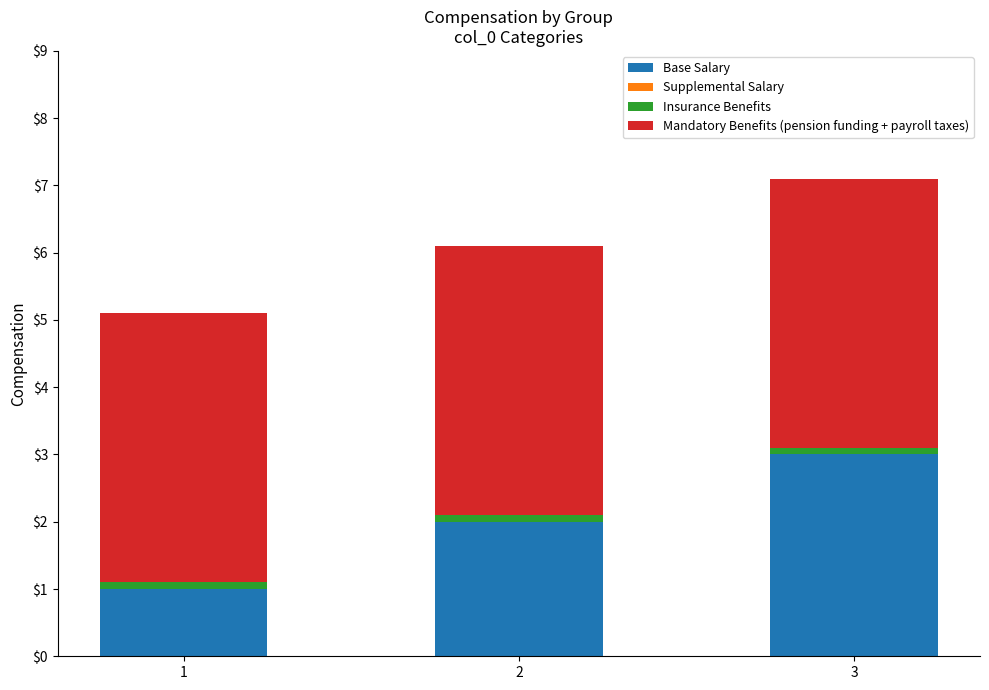

True or false: Base Salary has a value of 5.3 at 3.

False